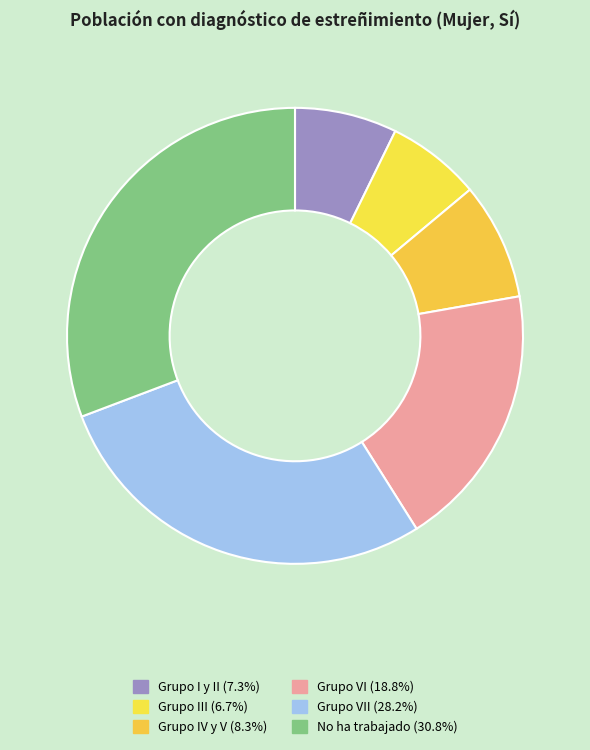

To the nearest percent, what is the difference between the largest and smallest slice percentages?

24%